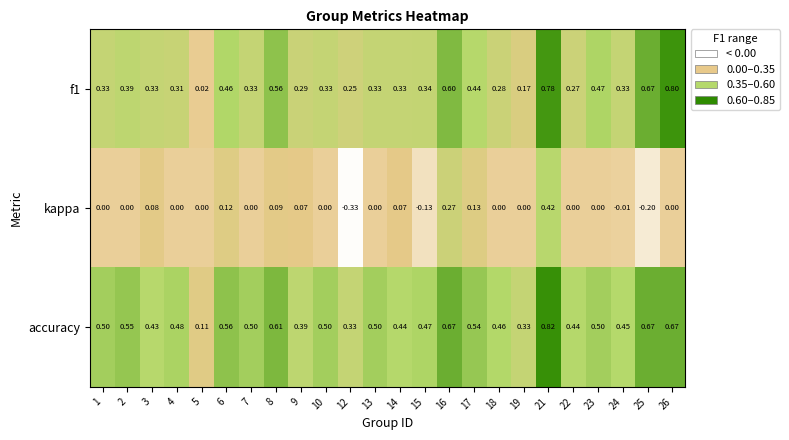

Which series has the largest total across all categories?

accuracy